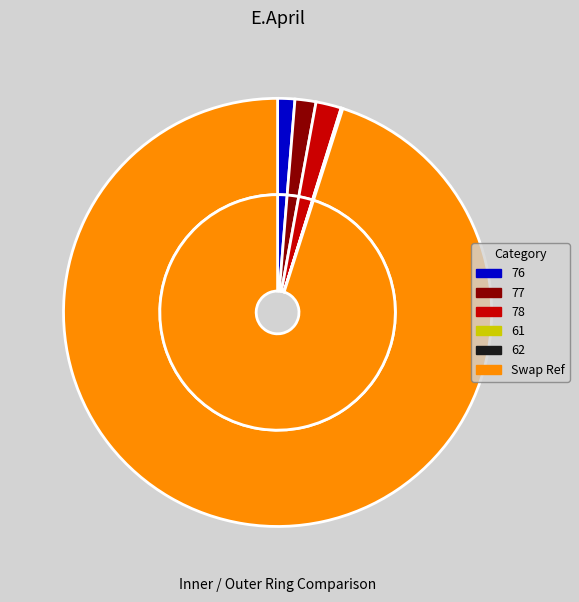

Rank the categories by value from lowest to highest.

61, 62, 76, 77, 78, Swap Ref